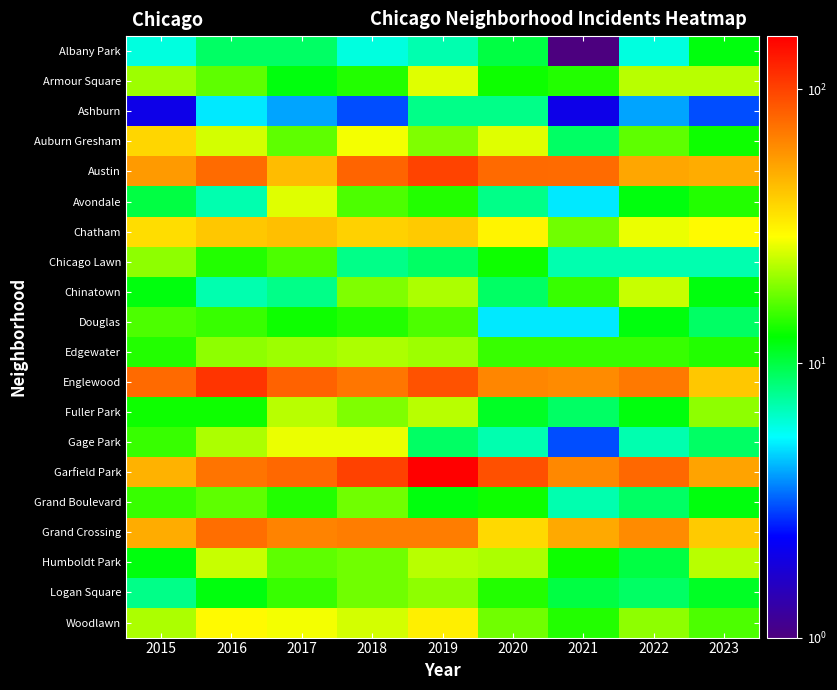

At how many categories does at least one series exceed 18?

9